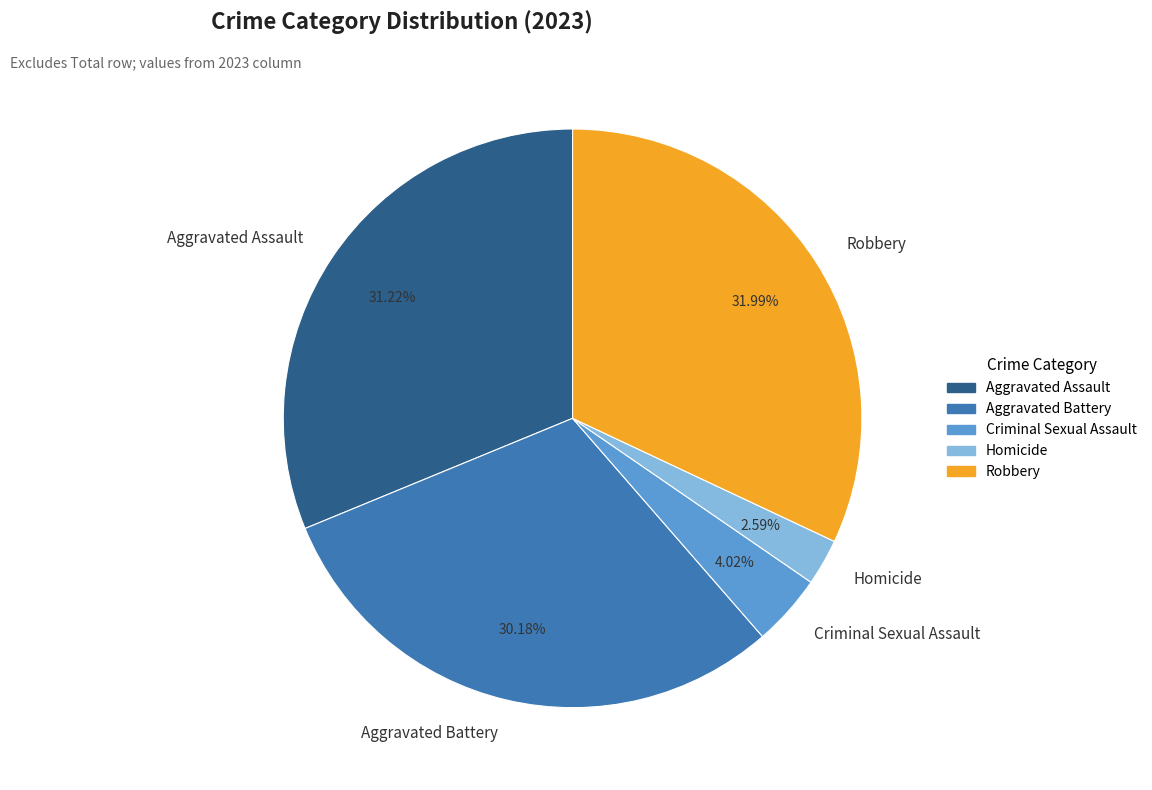

Which slice is the largest?

Robbery